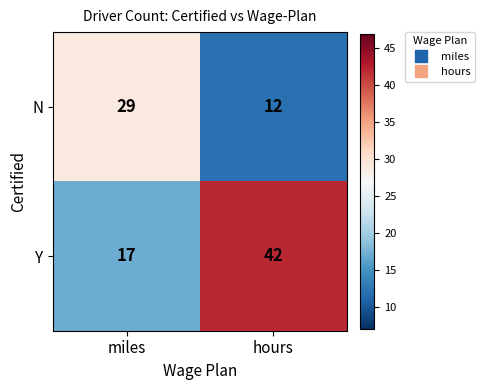

Which series has the largest total across all categories?

Y